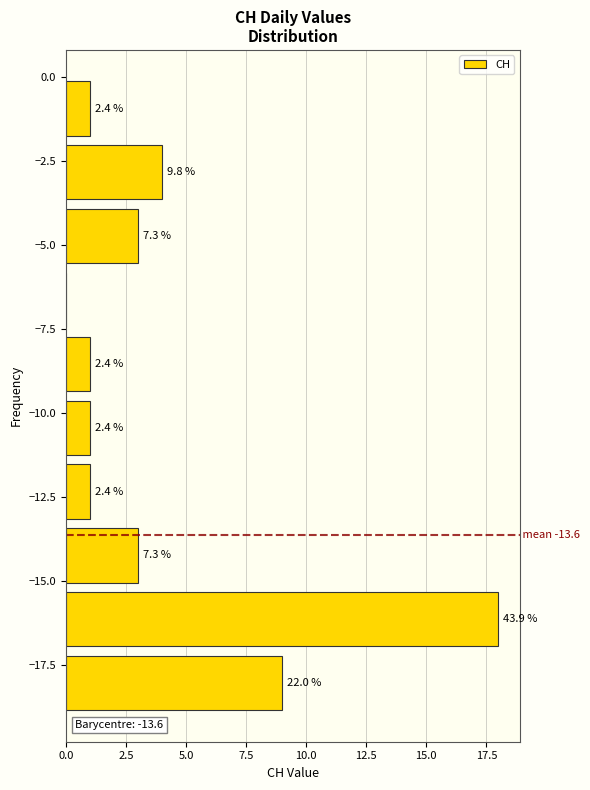

Around what value on the y-axis is the longest bar? Give the approximate position of its centre, as read against the axis.

-16.0